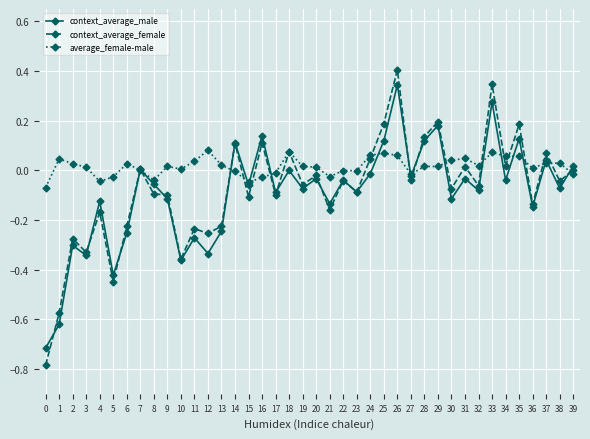

In context_average_male, how many points are higher than both neighbors (excluding endpoints)?

15